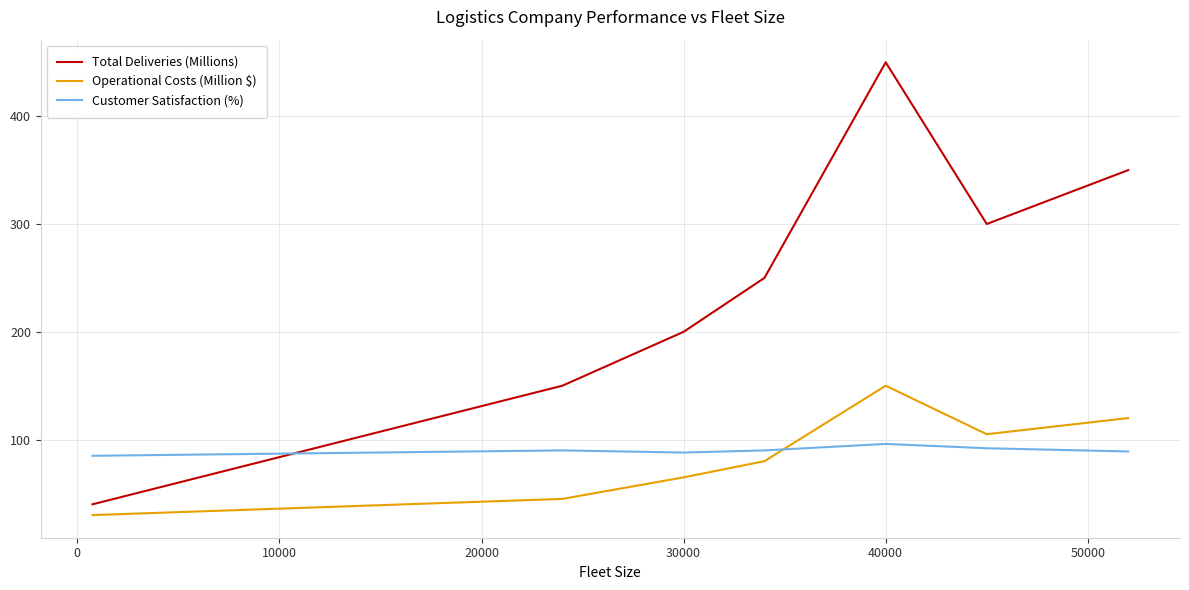

Which series has the largest range (max minus min)?

Total Deliveries (Millions)